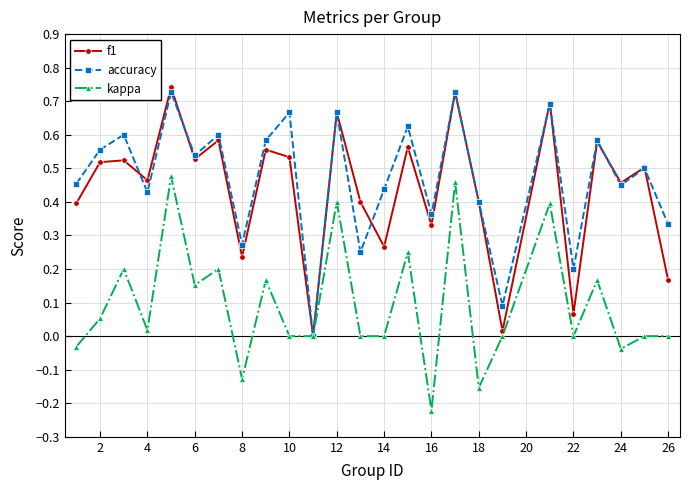

In f1, how many points are lower than both neighbors (excluding endpoints)?

9